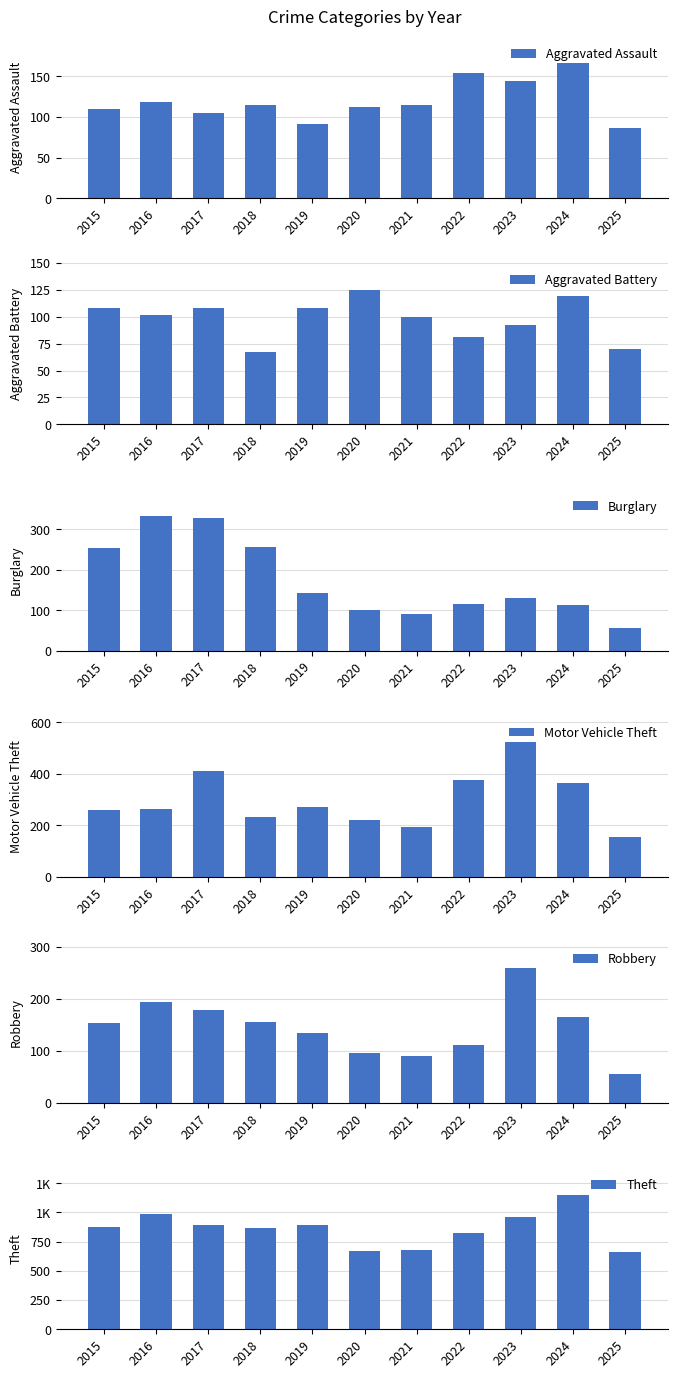

Is the value of Aggravated Assault at 2021 greater than the value of Motor Vehicle Theft at 2015?

No